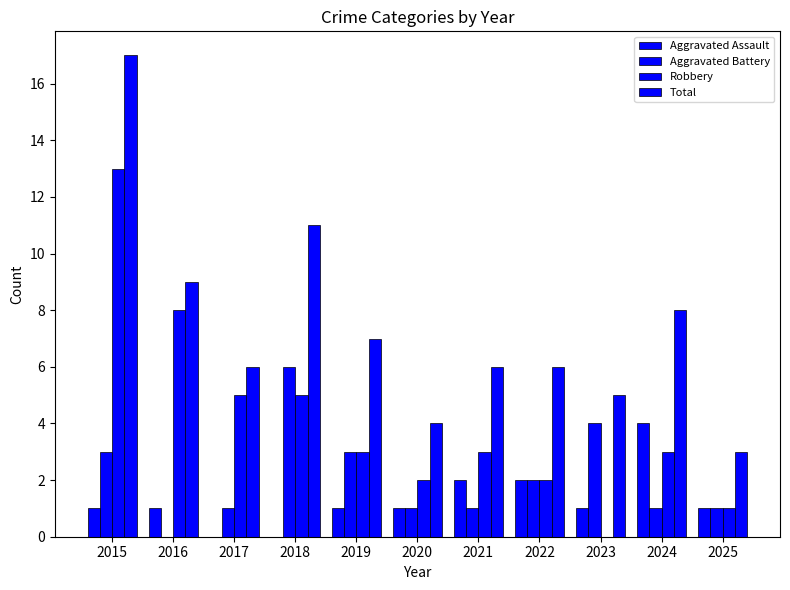

Rank the series at 2024 from lowest to highest value.

Aggravated Battery, Robbery, Aggravated Assault, Total